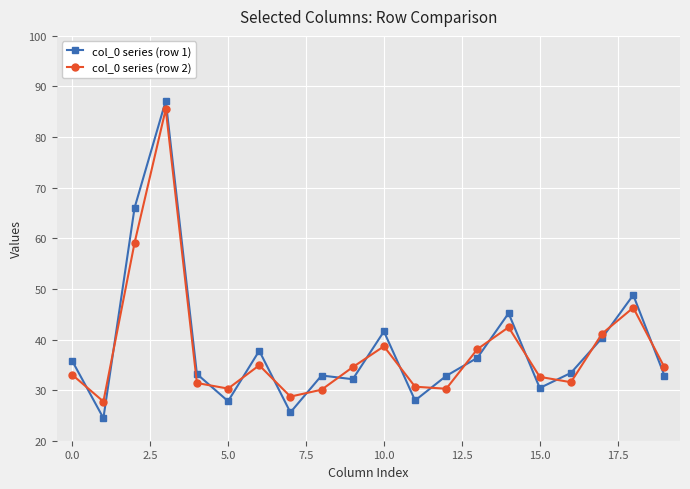

Which series has the widest spread of values?

col_0 series (row 1)